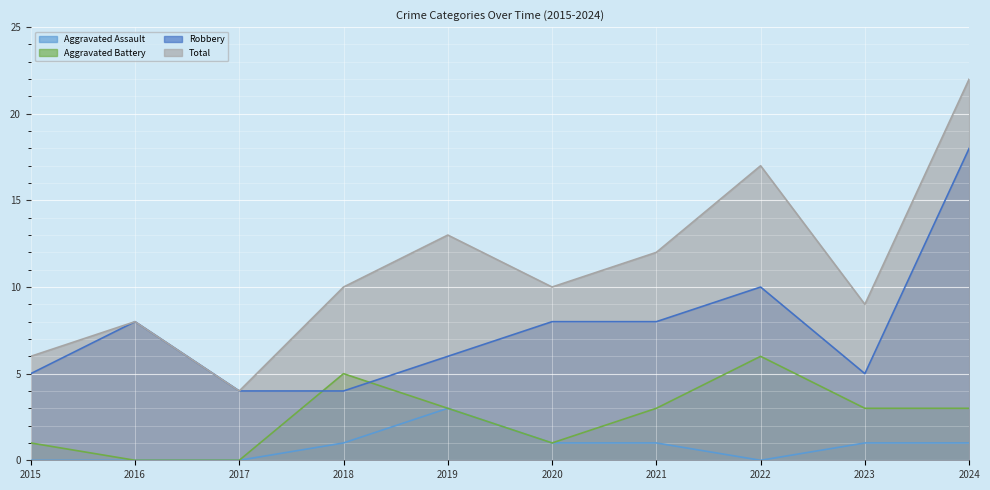

Reading left to right, what are all the values shown in this chart?

Aggravated Assault: 0	0	0	1	3	1	1	0	1	1
Aggravated Battery: 1	0	0	5	3	1	3	6	3	3
Robbery: 5	8	4	4	6	8	8	10	5	18
Total: 6	8	4	10	13	10	12	17	9	22